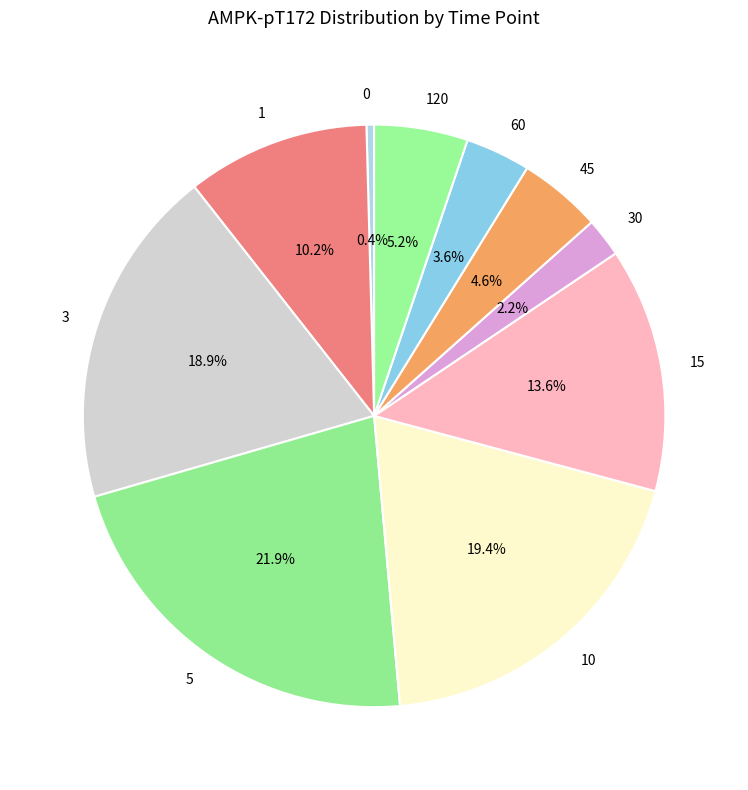

What percentage is NOT represented by 5?

78.1%